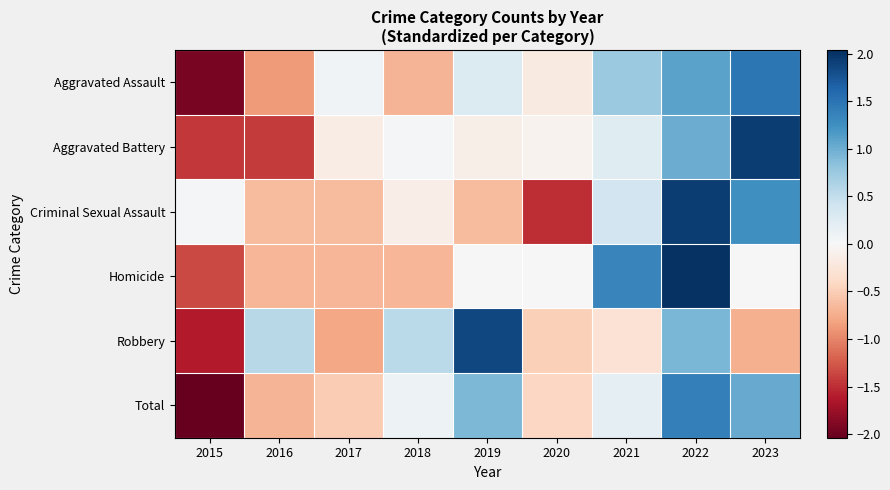

At how many categories does at least one series exceed 0?

8